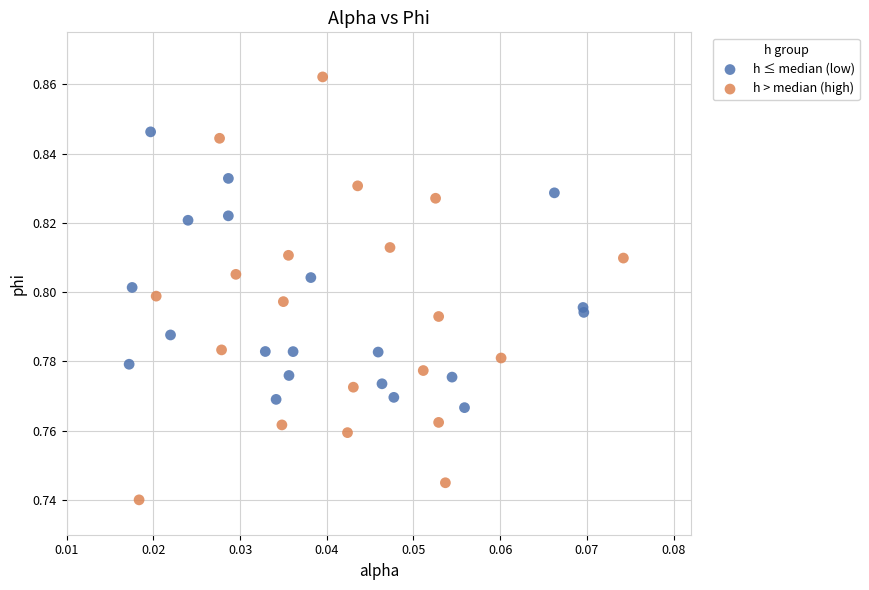

Which series reaches the maximum Y coordinate?

h > median (high)